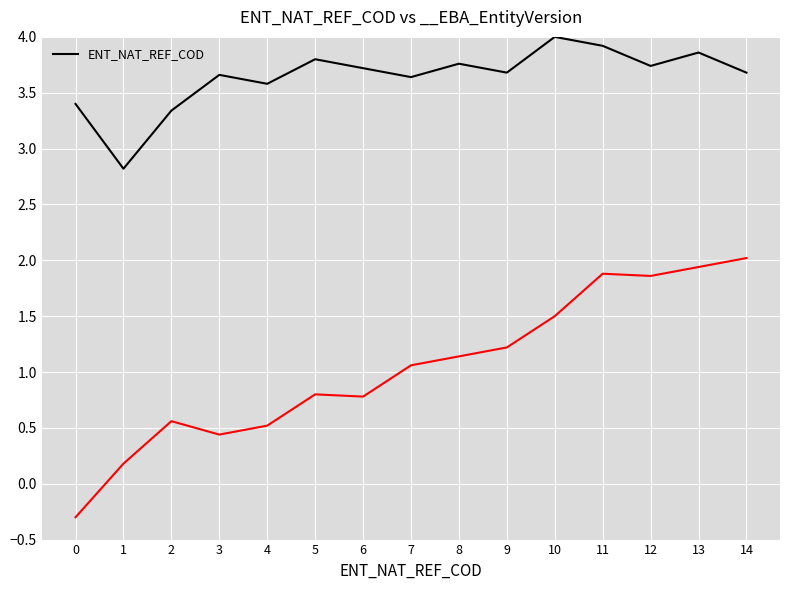

Reading left to right, list all the values displayed in this chart.

3.4	2.8	3.3	3.7	3.6	3.8	3.7	3.6	3.8	3.7	4.0	3.9	3.7	3.9	3.7